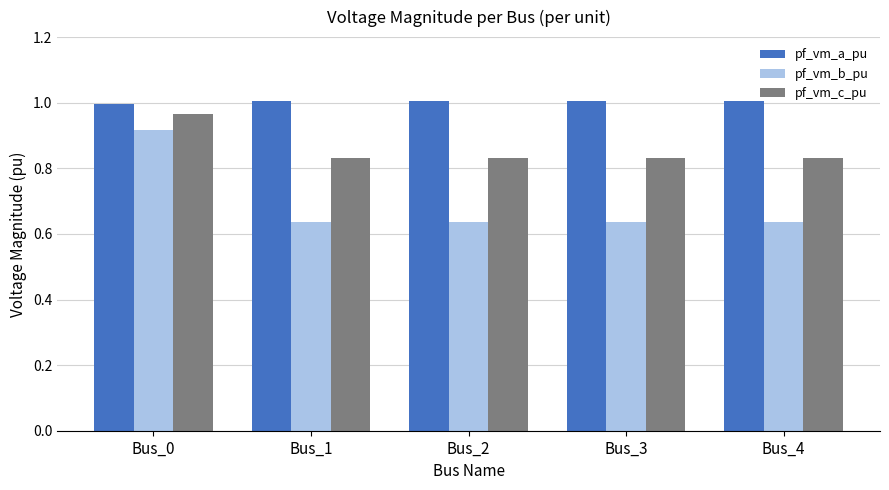

The pf_vm_b_pu series shows 0.1 at Bus_4. True or false?

False